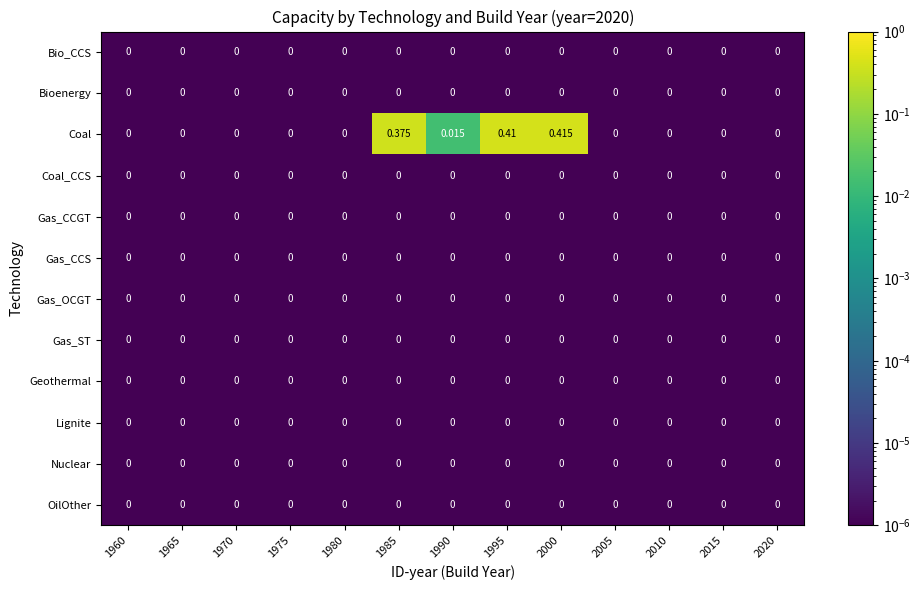

Which series has the largest total across all categories?

Coal